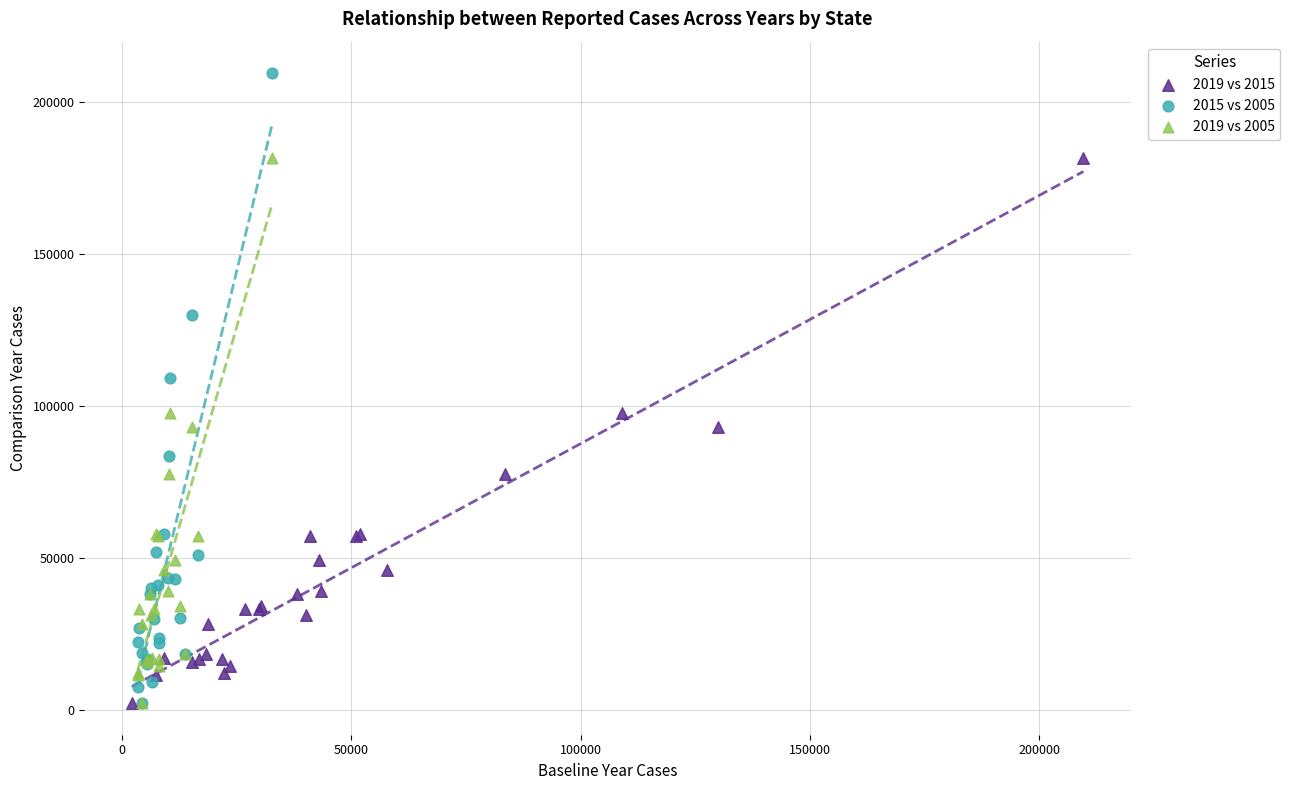

What are all the series names shown in the legend?

2019 vs 2015, 2015 vs 2005, 2019 vs 2005